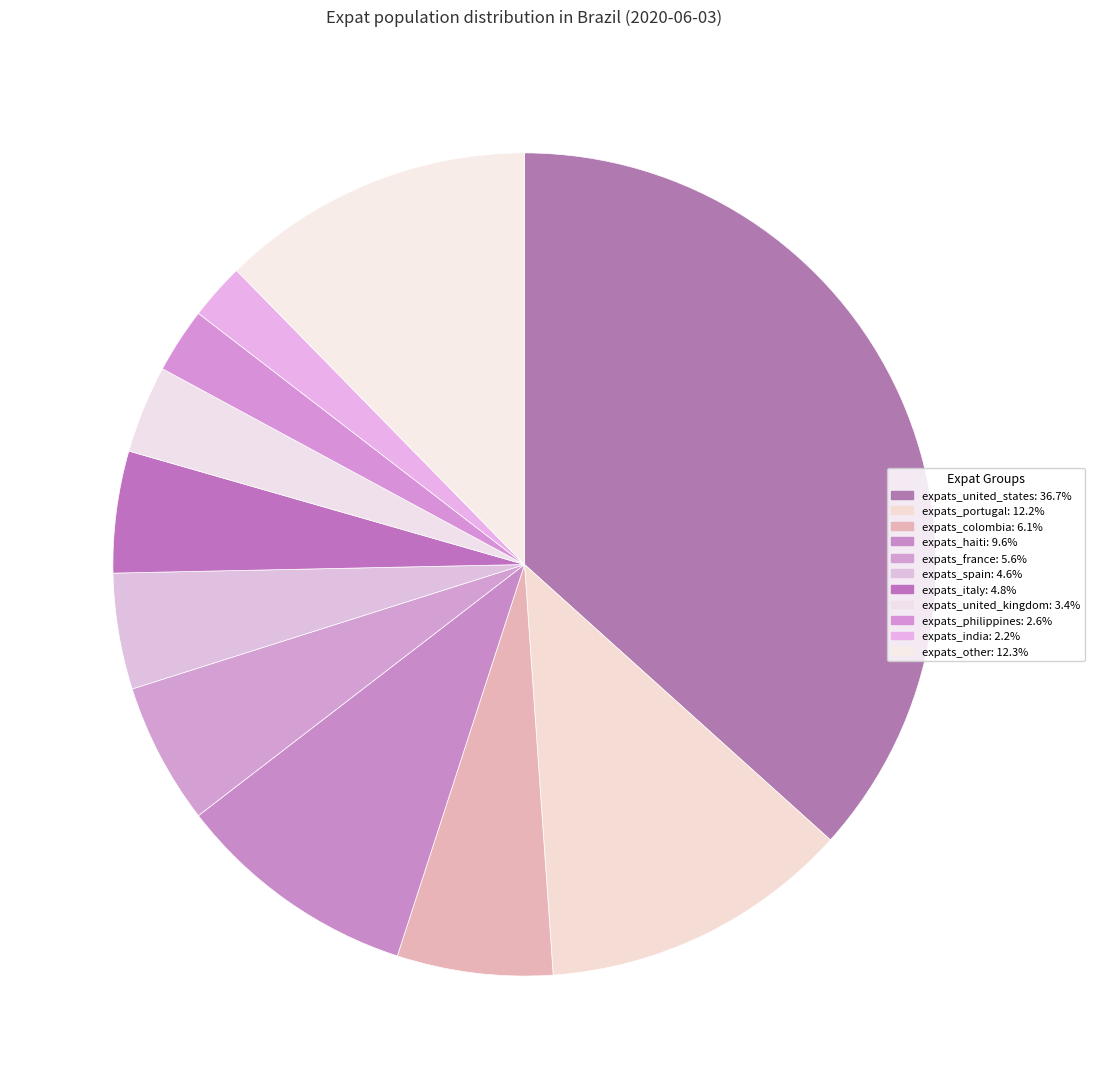

How many segments does this pie chart have?

11